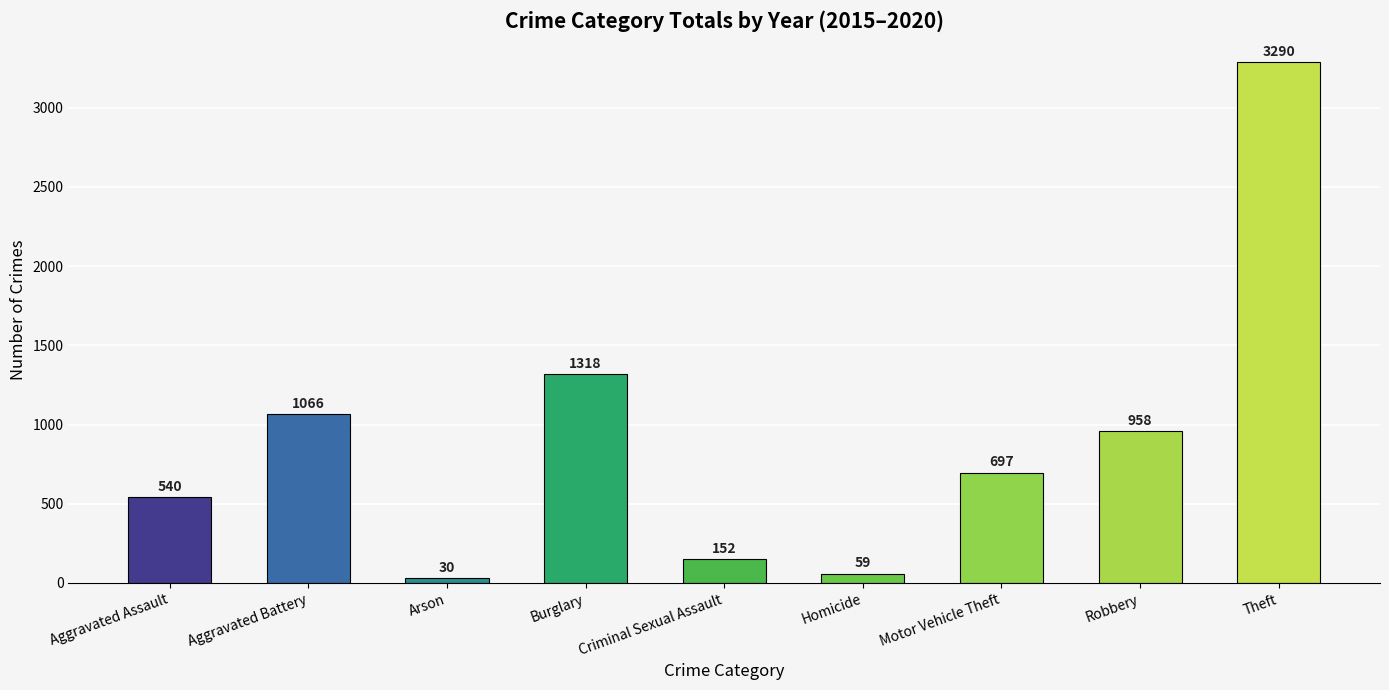

How many bars are there in total?

9